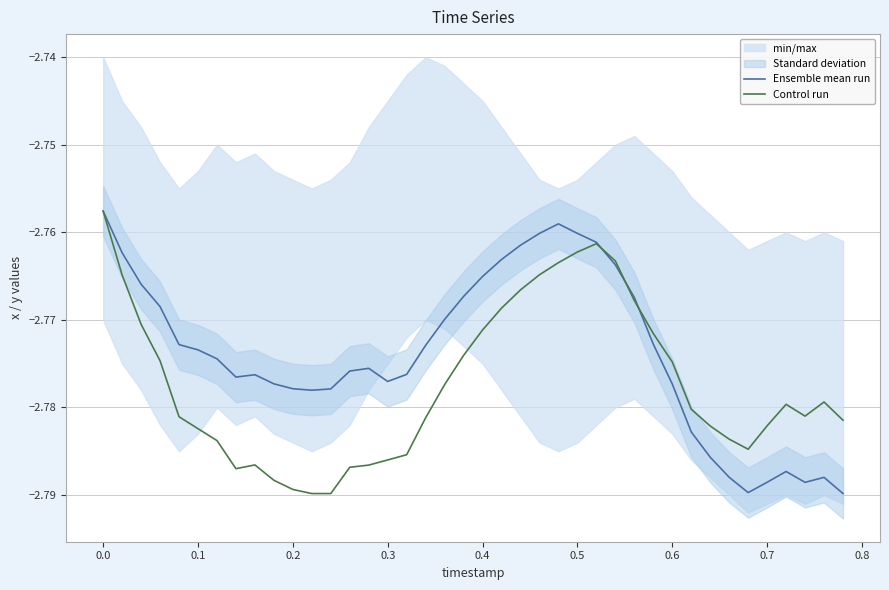

List the series in order of their overall mean, lowest first.

Control run, Ensemble mean run